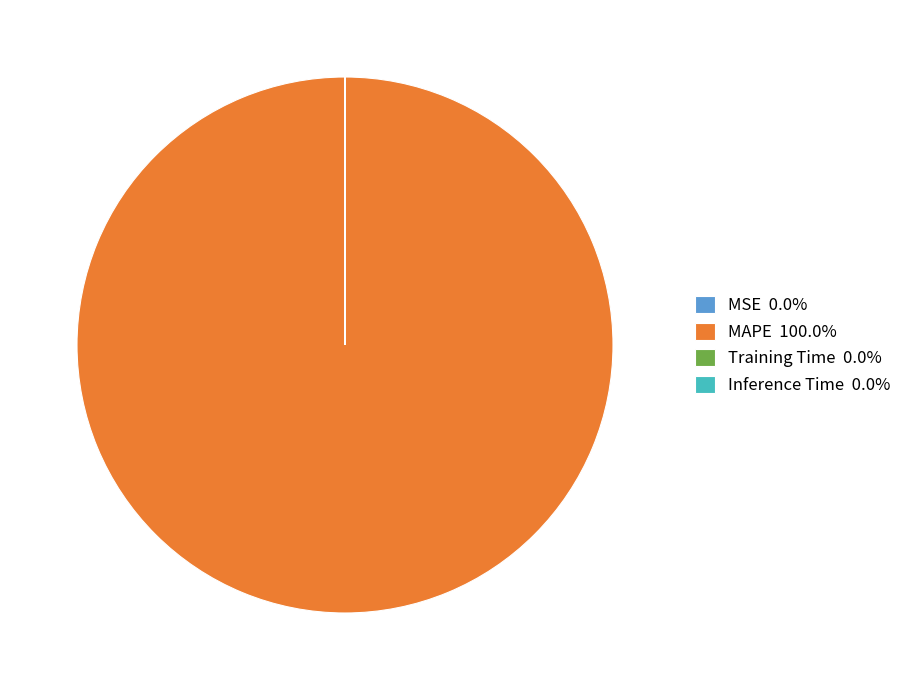

Which slice represents more than half of the pie?

MAPE